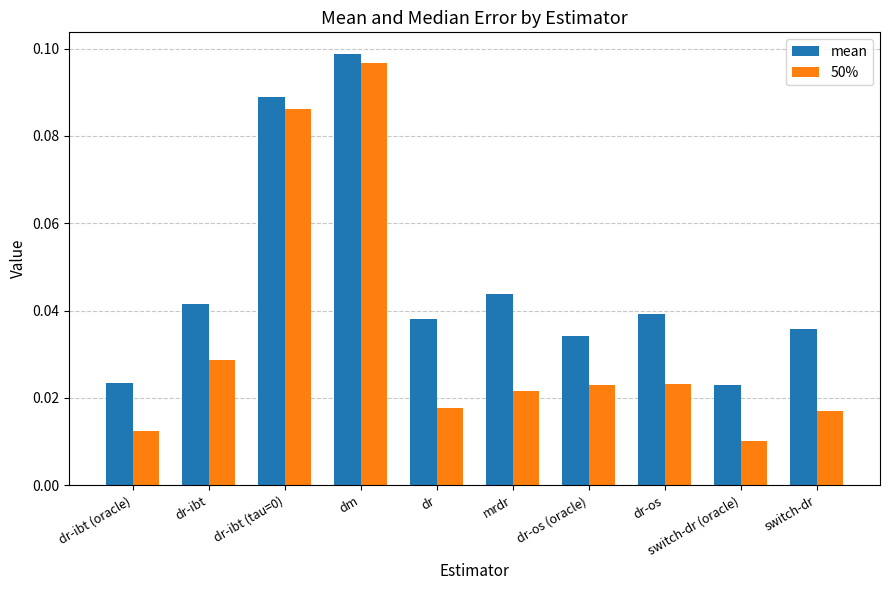

Are the bars horizontal?

No